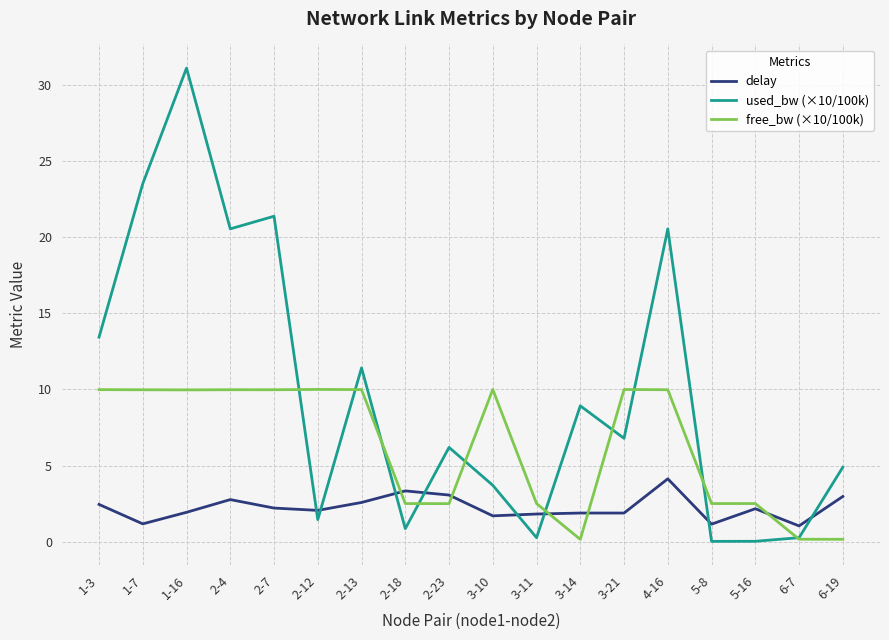

The value of free_bw (×10/100k) at 5-8 is 3.9. True or false?

False